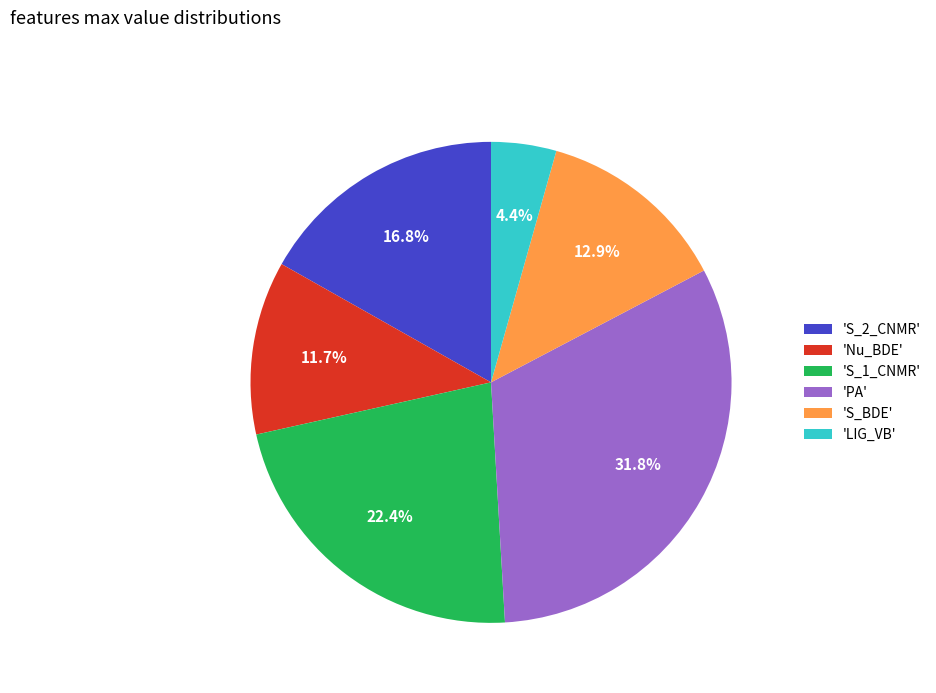

How many segments does this pie chart have?

6